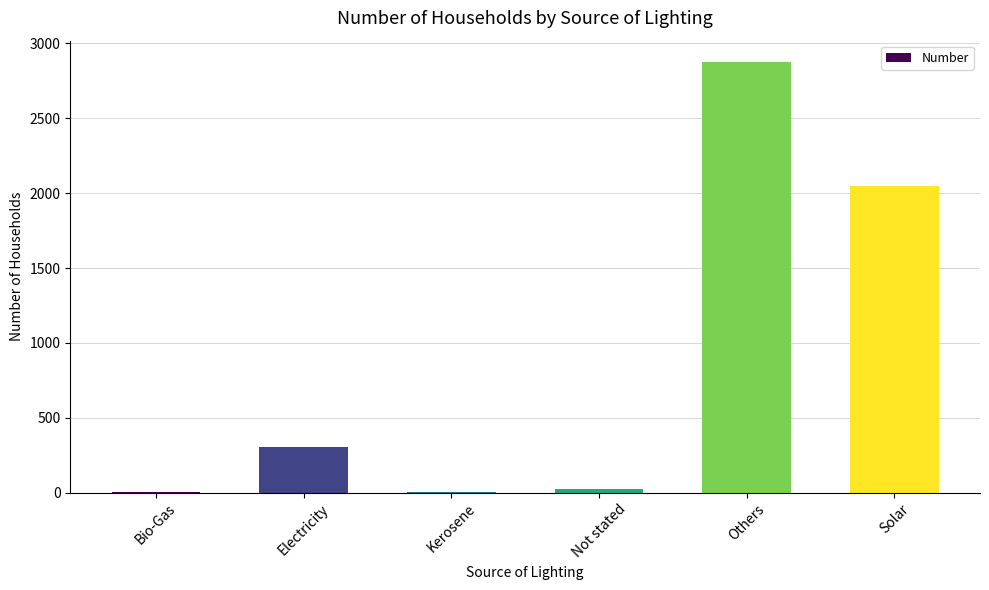

True or false: the data shows 2051 at Solar.

True